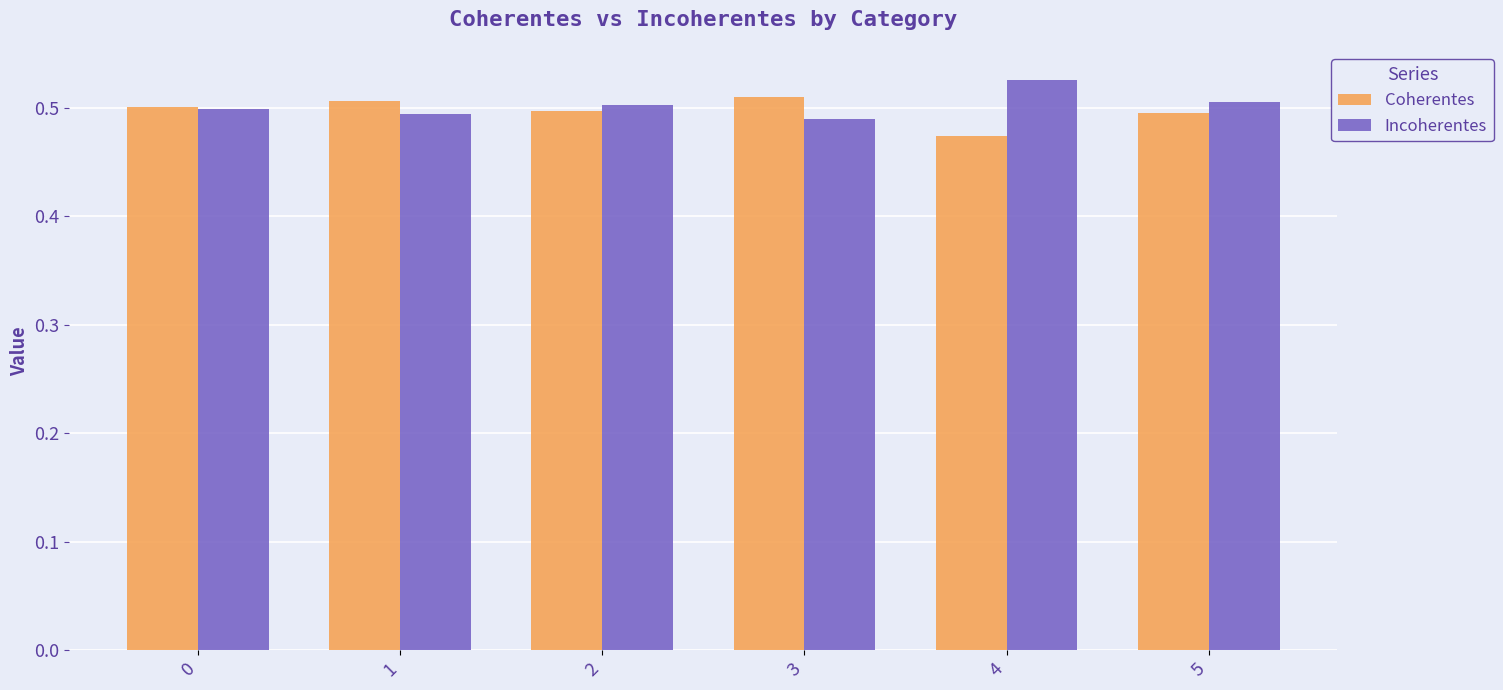

What is the total value across all series at 2?

1.0